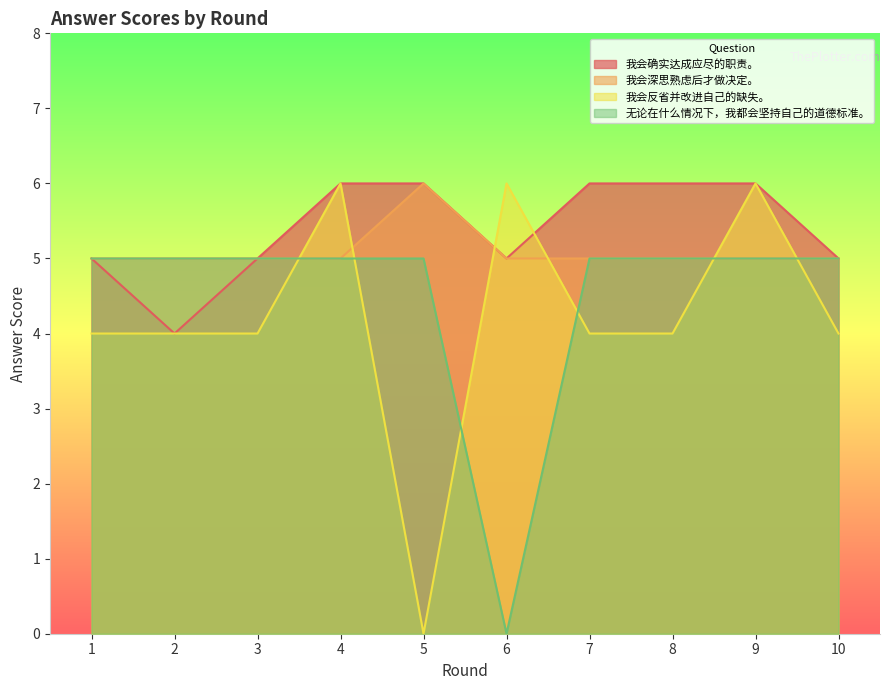

How many lines are shown in the chart?

4